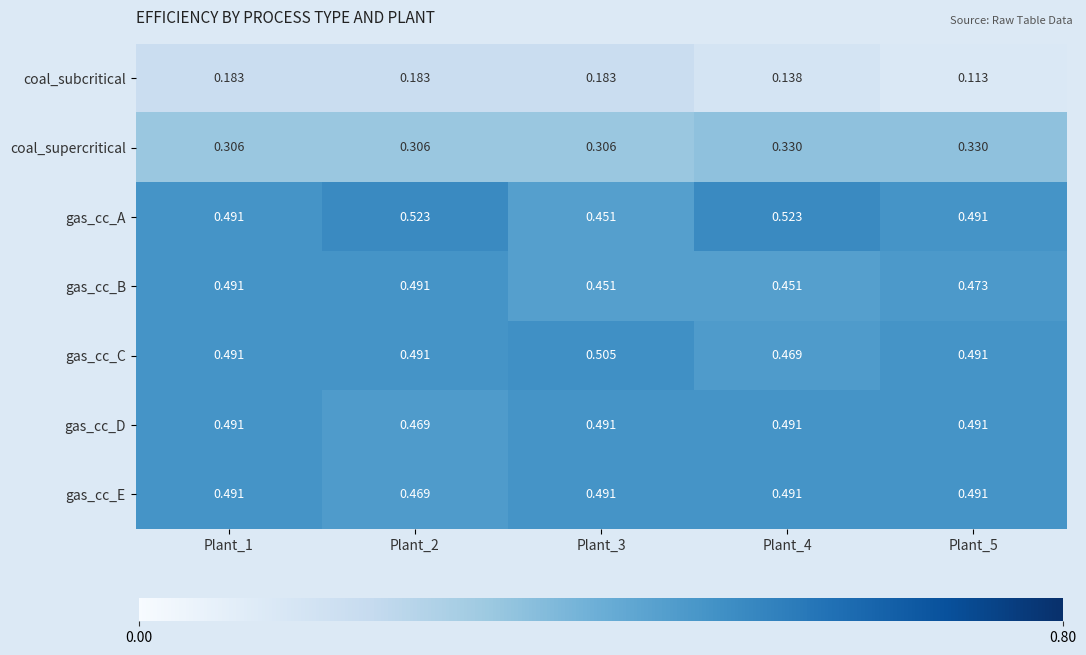

Which series has the widest spread of values?

gas_cc_A